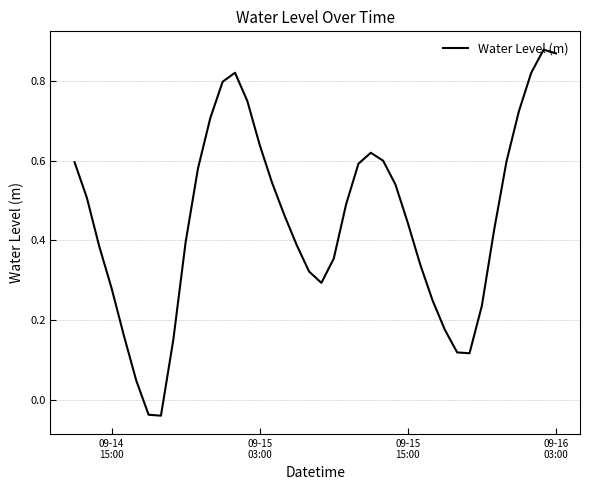

How many interior local peaks (higher than both neighbors) does the data have?

3